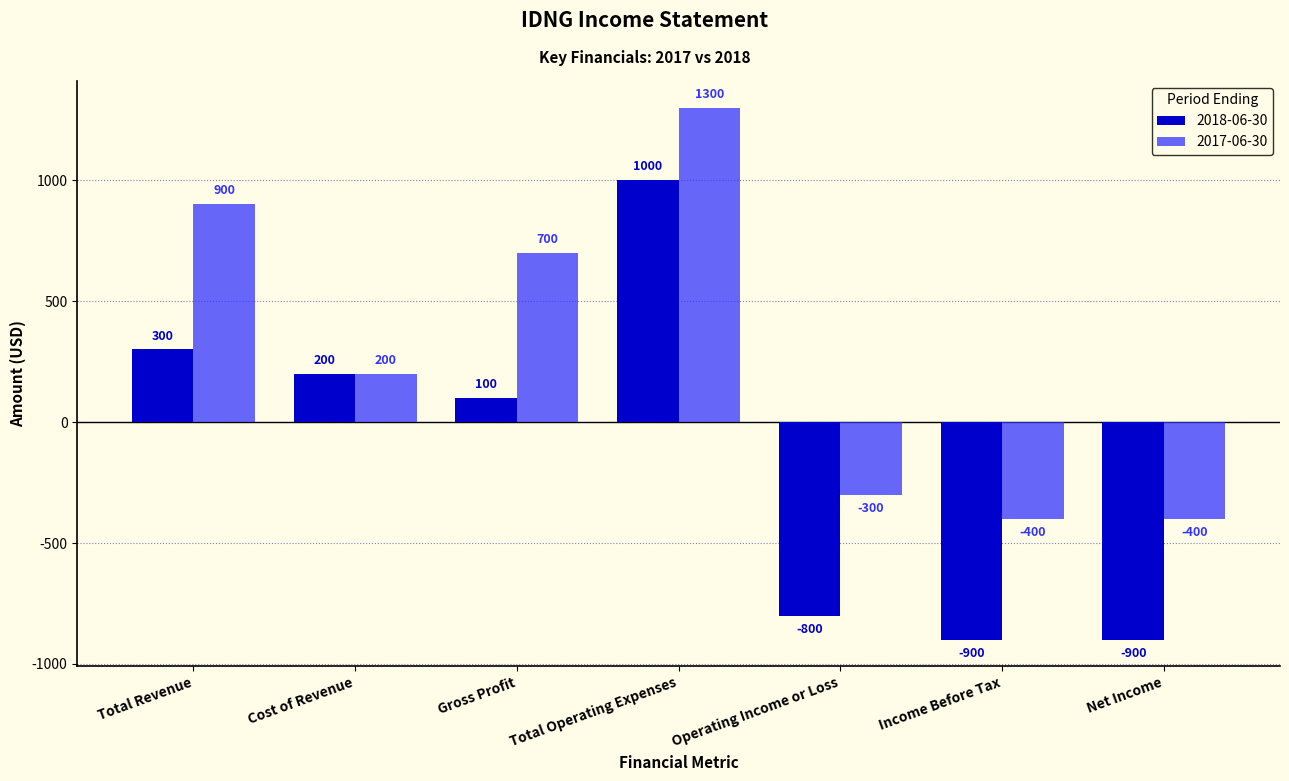

What is the sum of all 2017-06-30 values?

2000